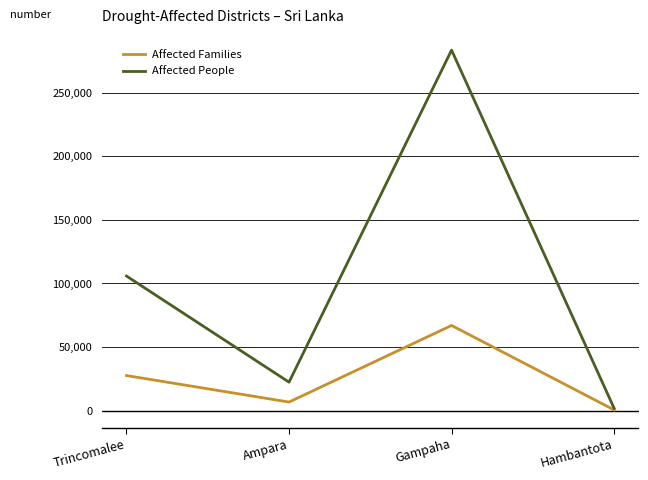

At which category does the chart reach its peak across all series?

Gampaha